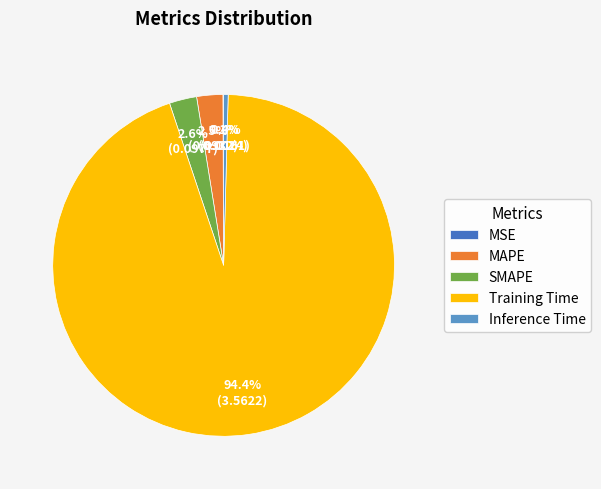

Which category has the biggest portion of the pie?

Training Time